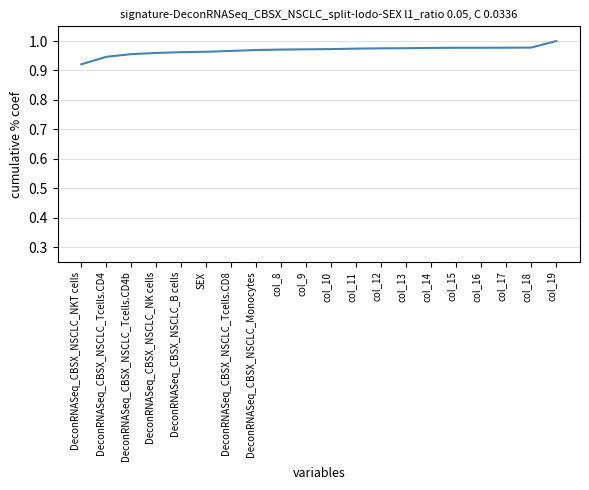

What position from the right is col_9?

11